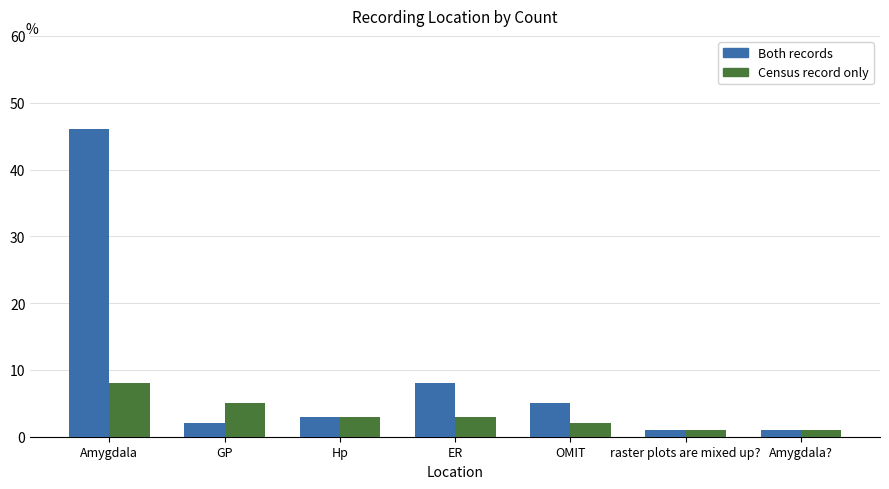

Is it true that Census record only equals 3 at ER?

True